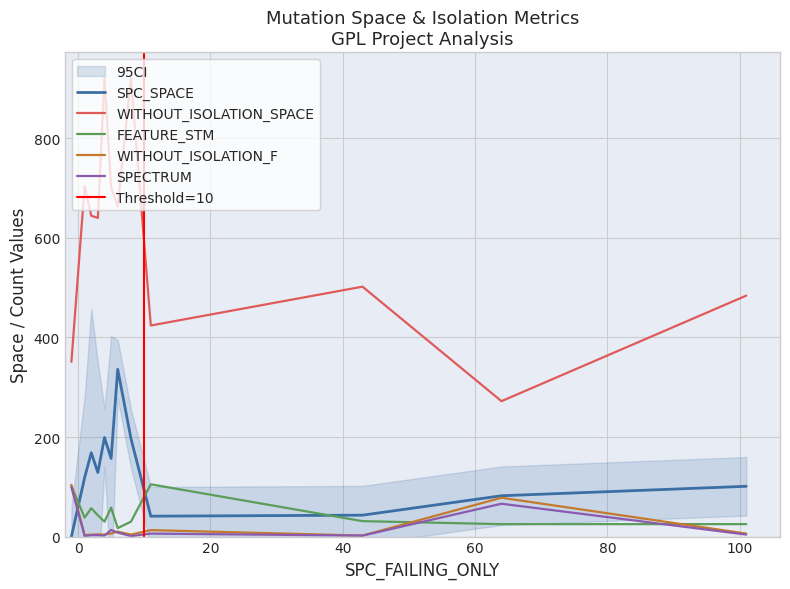

How many lines are shown in the chart?

5